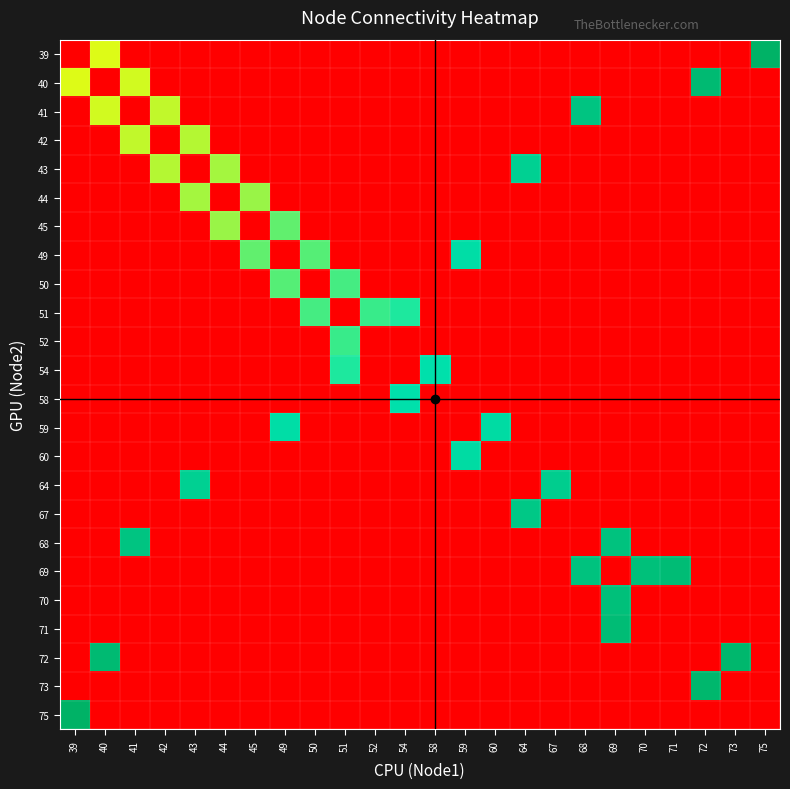

The 50 series shows -31 at 75. True or false?

False